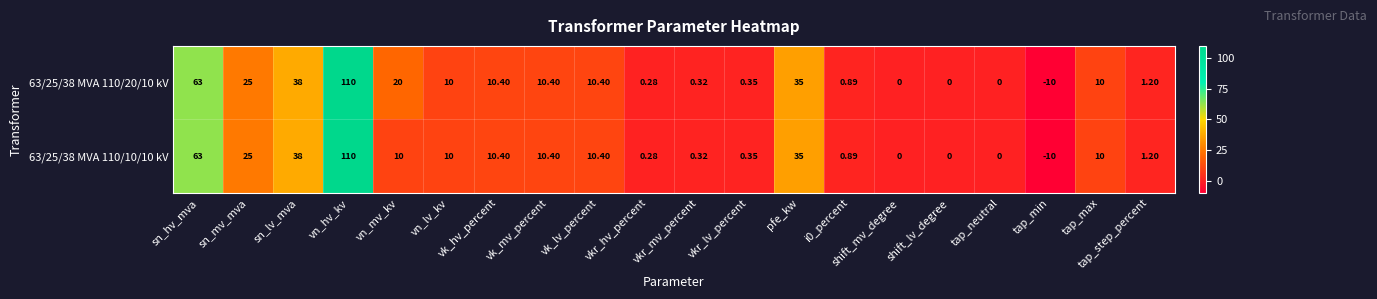

At which category is the sum across all series the highest?

vn_hv_kv